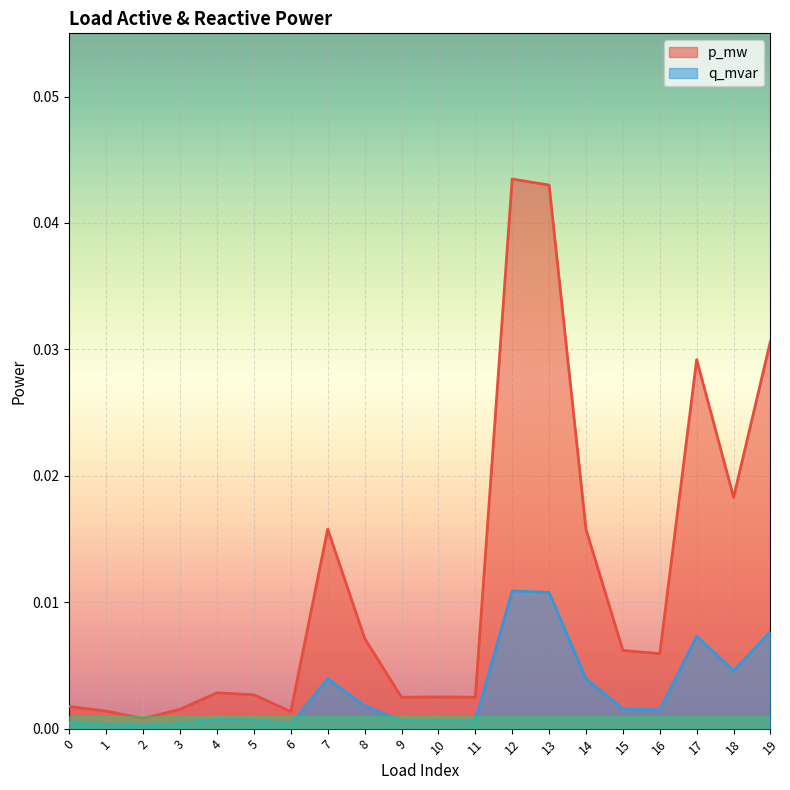

At which label is p_mw closest to 0?

2